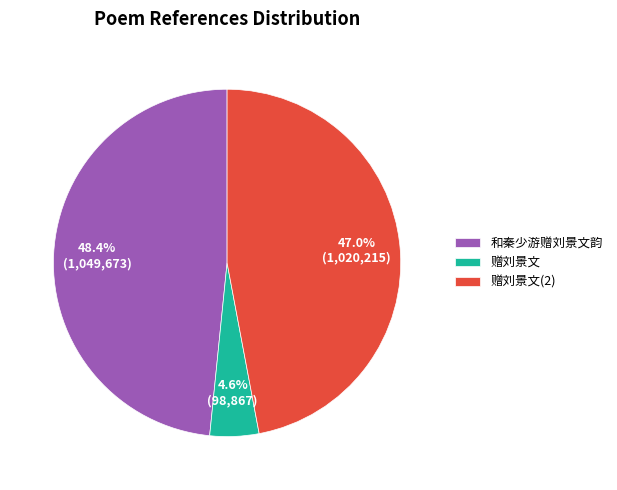

Rank the categories by value from highest to lowest.

和秦少游赠刘景文韵, 赠刘景文(2), 赠刘景文